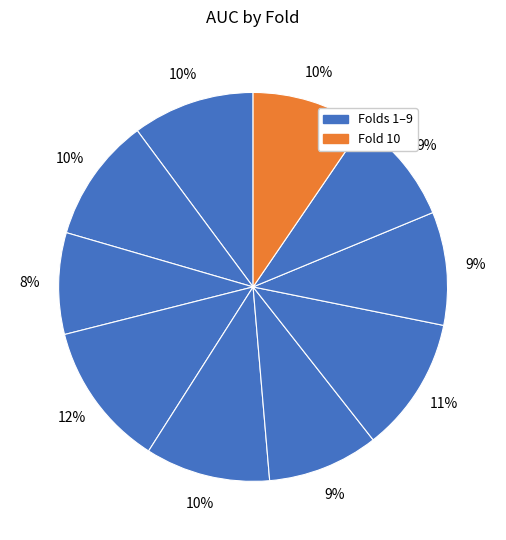

Rank the categories by value from lowest to highest.

Fold 3, Fold 9, Fold 6, Fold 8, Fold 10, Fold 1, Fold 2, Fold 5, Fold 7, Fold 4